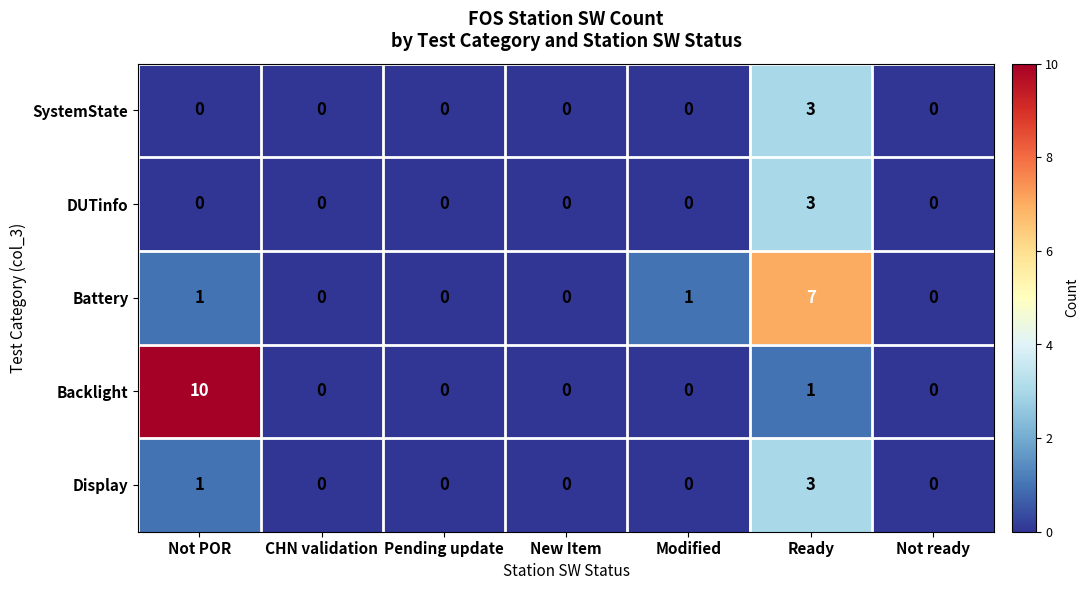

What is the greatest value displayed?

10